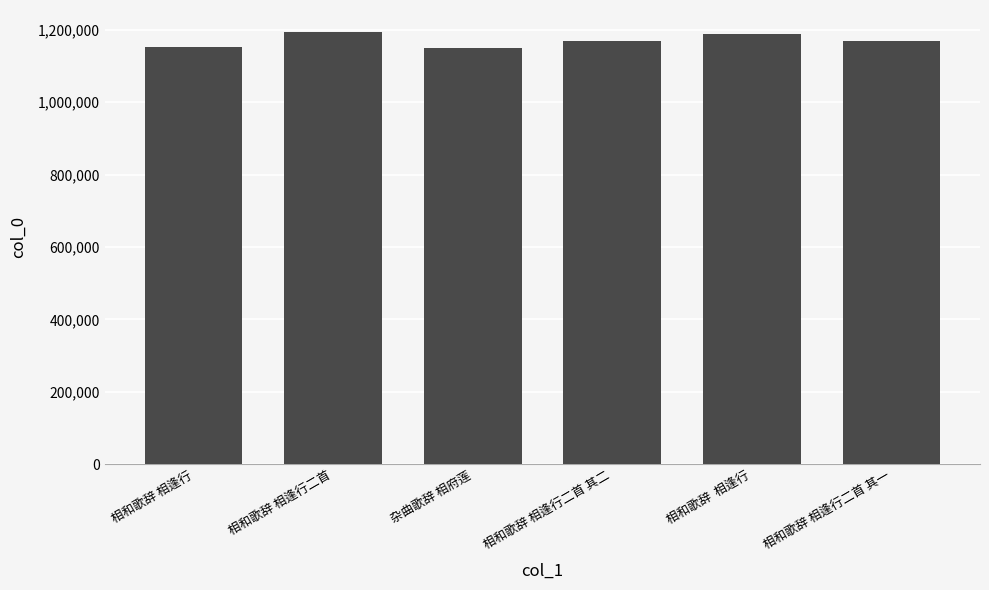

Is it true that the value at 相和歌辞 相逢行二首 is 1728436?

False